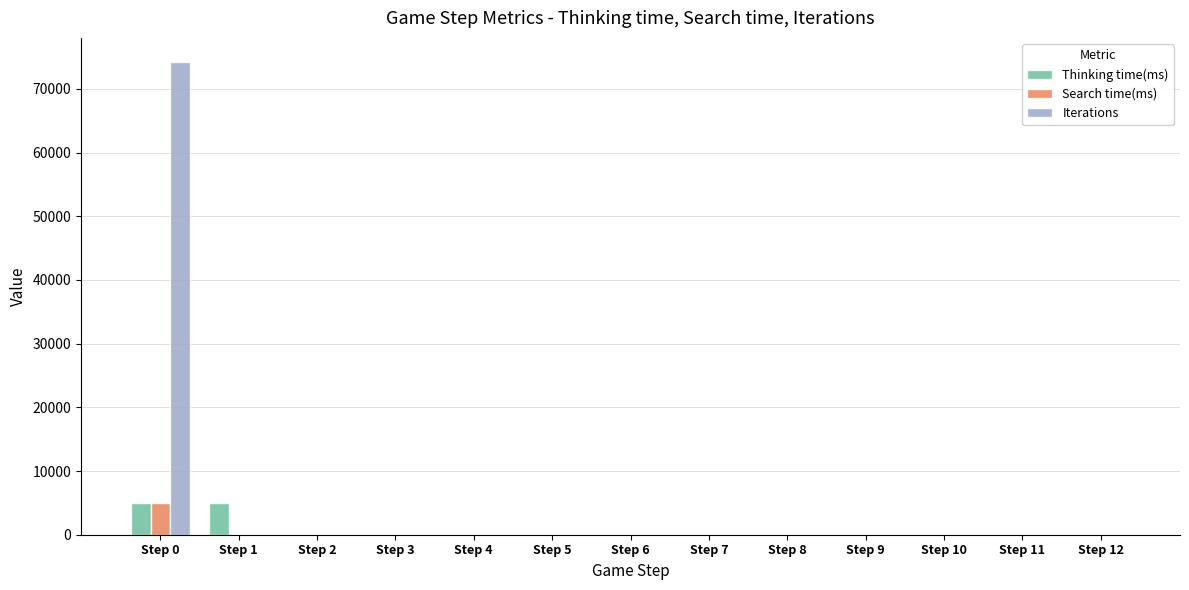

What is the sum of all Search time(ms) values?

4988